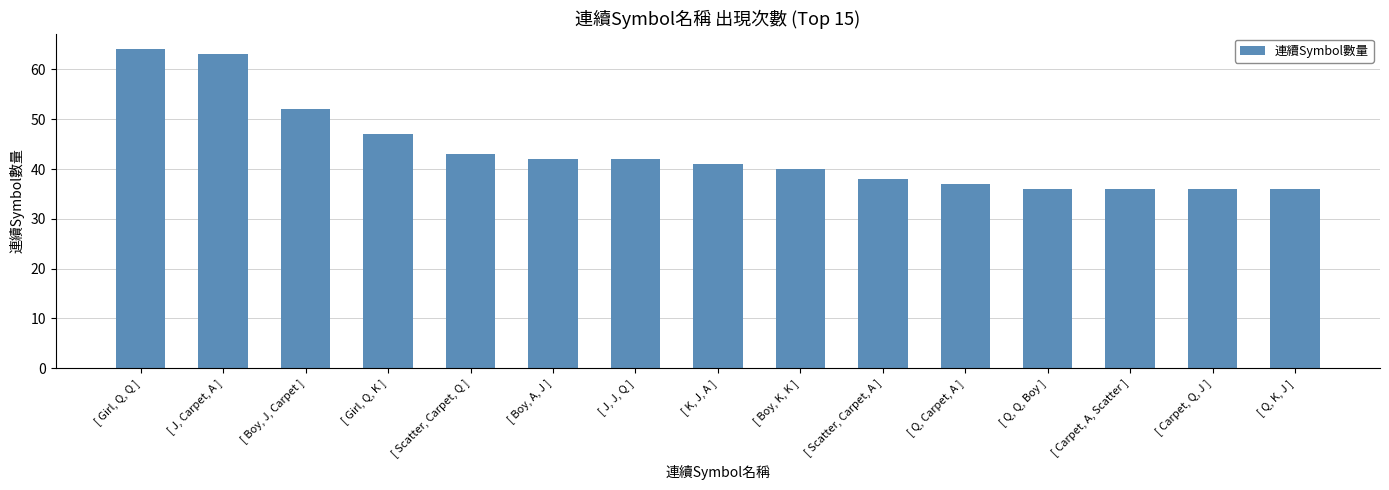

The value at [ Scatter, Carpet, Q ] is 69. True or false?

False